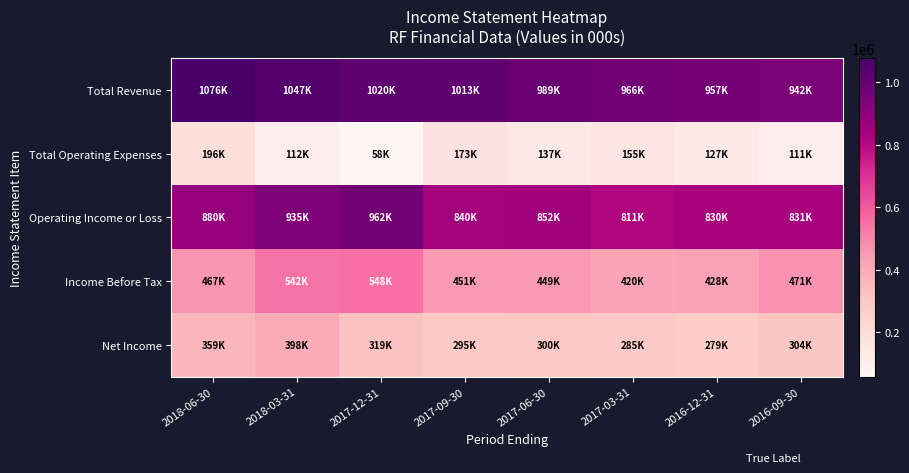

Which has a higher value, 2016-12-31 or 2016-09-30?

2016-12-31